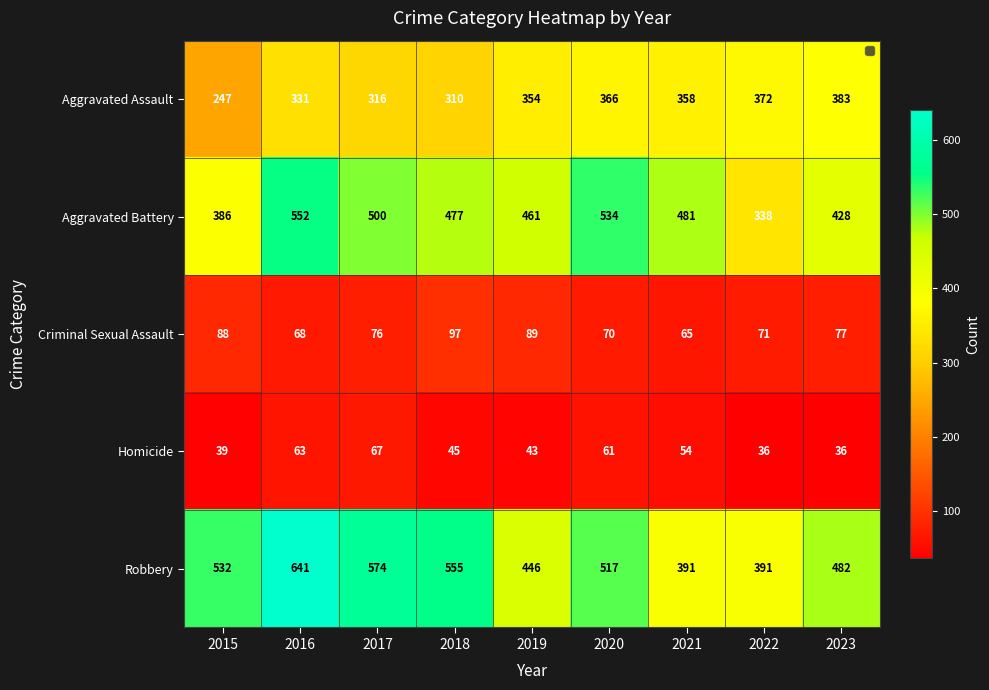

What is the minimum value shown in the chart?

36